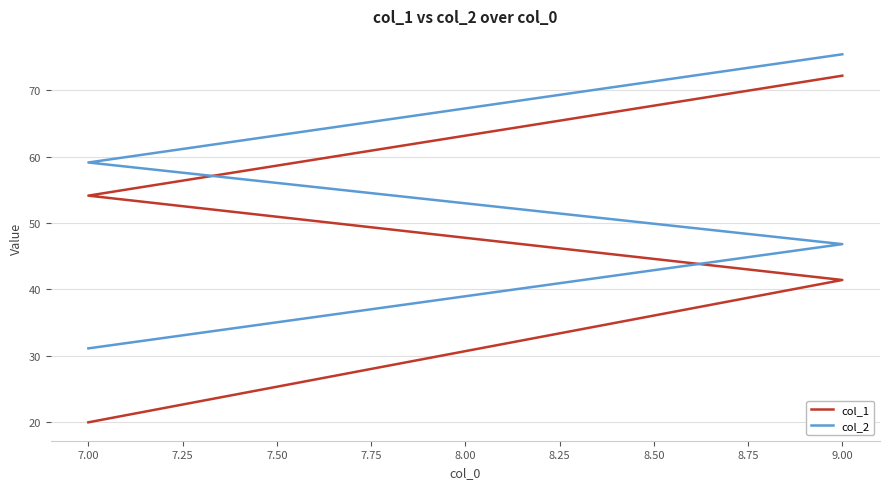

Which series has the widest spread of values?

col_1